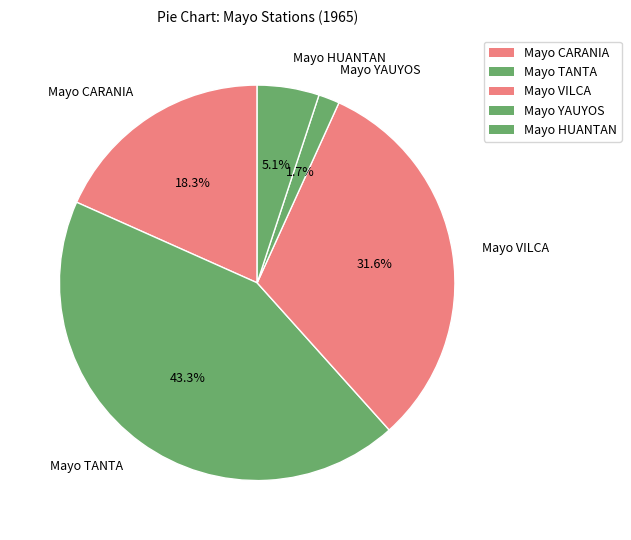

Does Mayo TANTA account for over 50% of the chart?

No